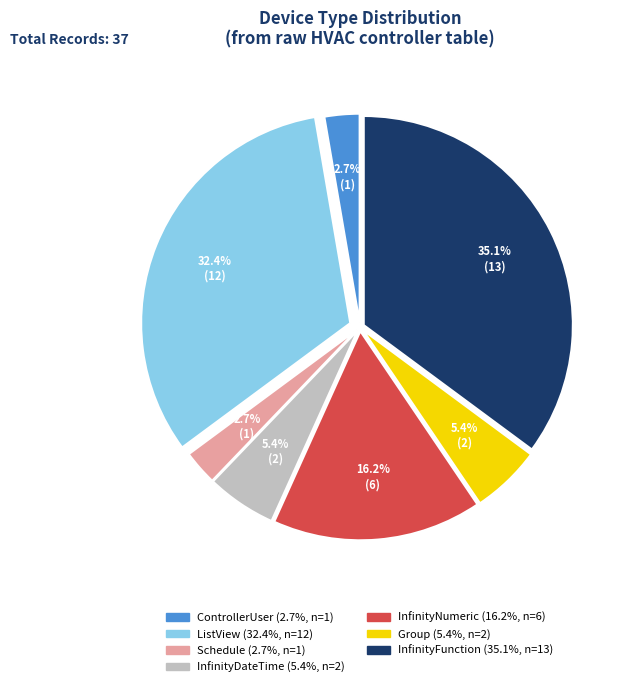

Is there a majority slice in this chart?

No